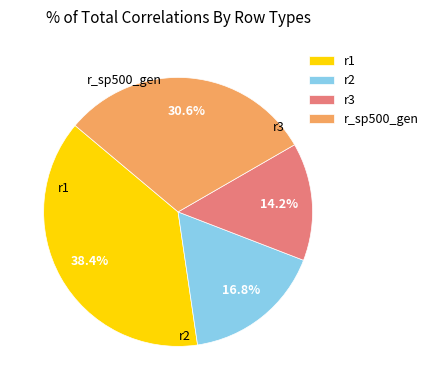

Between r2 and r1, which is larger?

r1